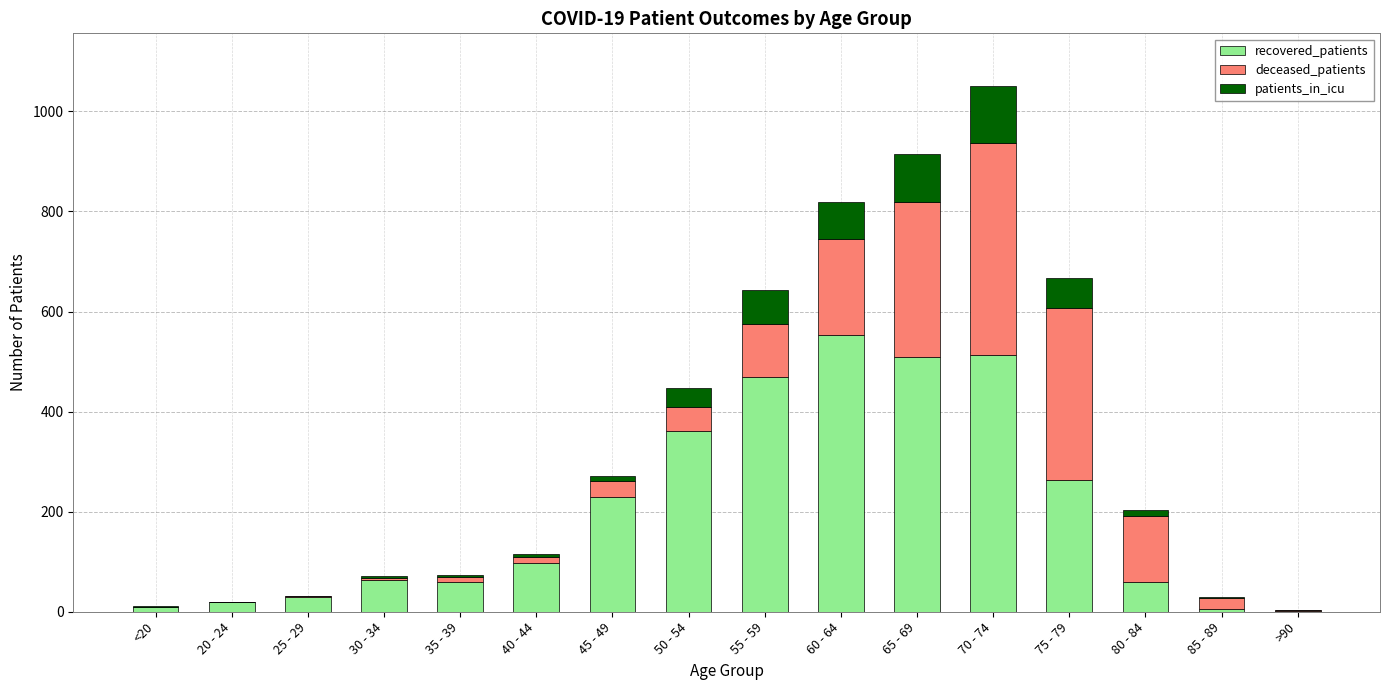

Which category has the highest value in the recovered_patients series?

60 - 64